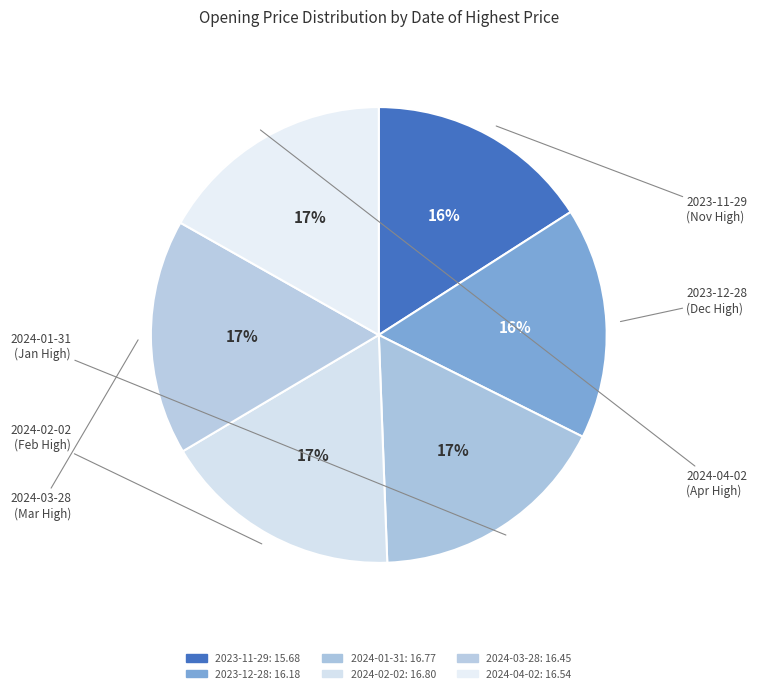

What is the smallest slice in the pie chart?

2023-11-29